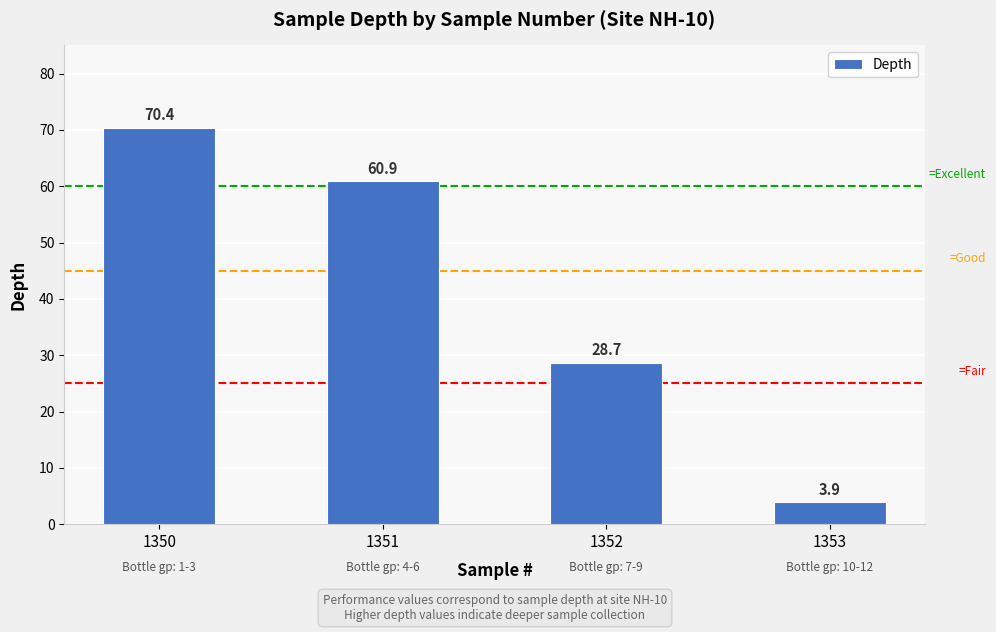

The value at 1351 is 60.9. True or false?

True